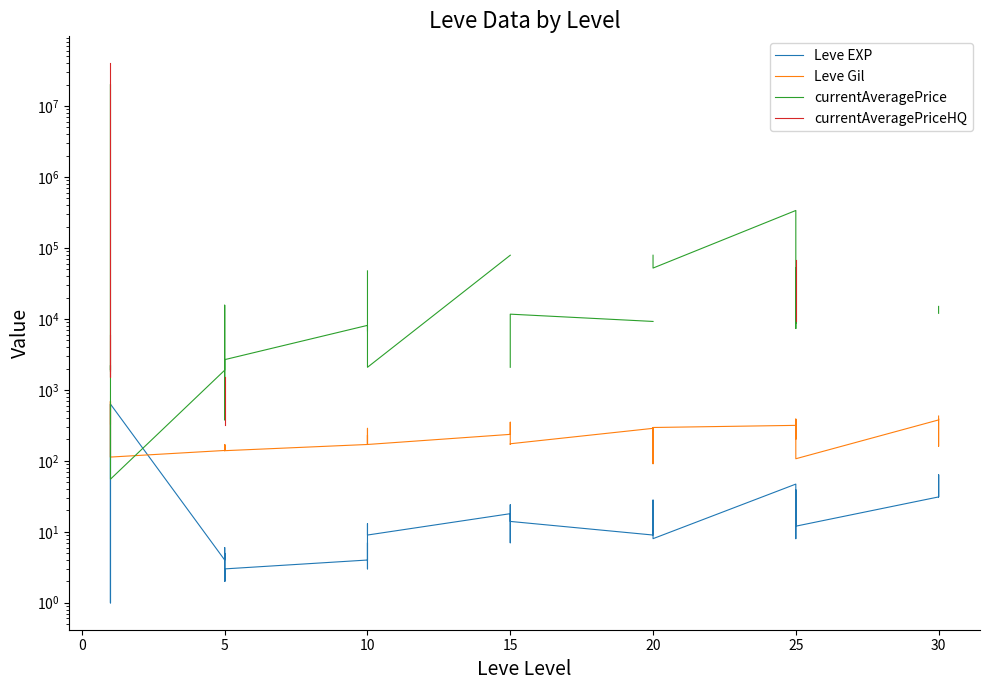

At how many categories does at least one series exceed 7973258?

1